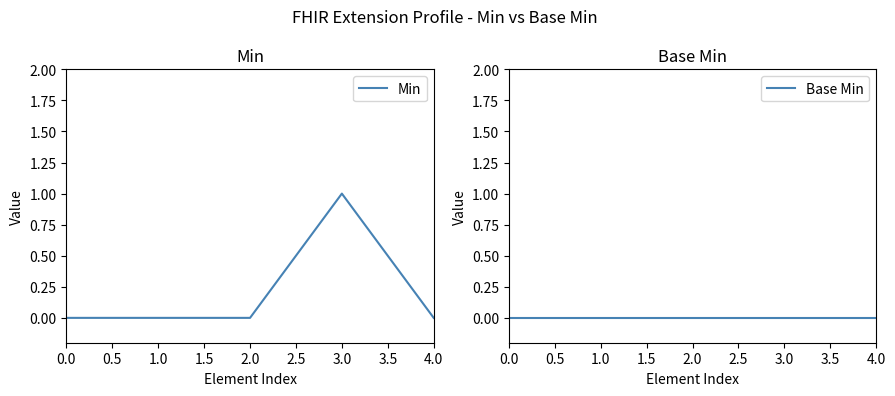

How many positive values does the Min series have?

1